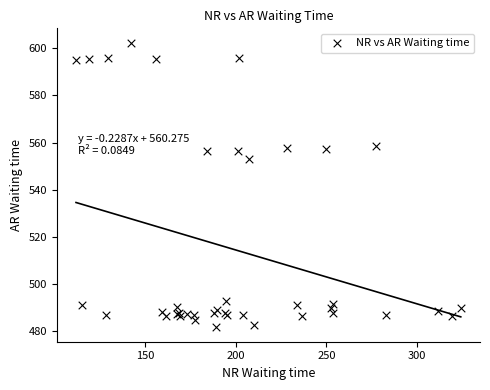

What Y value in the scatter plot is closest to 542?

553.1